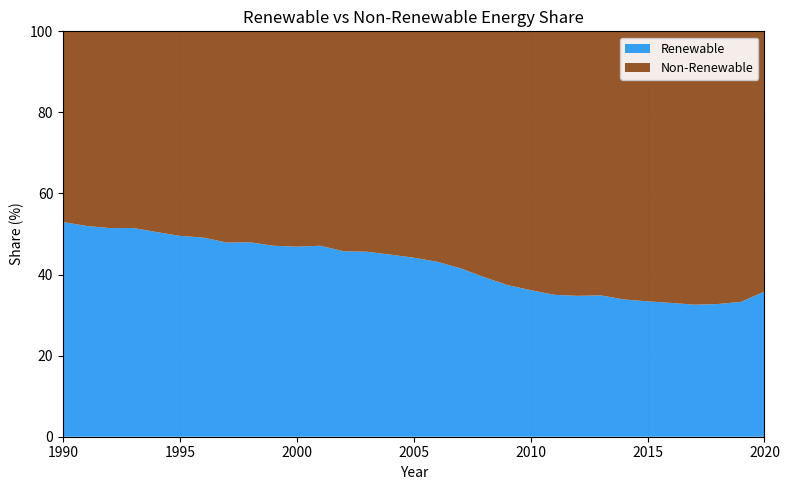

Reading left to right, what are all the values shown in this chart?

Renewable: 53.0	52.0	51.5	51.5	50.5	49.5	49.1	47.9	48.0	47.1	46.9	47.1	45.8	45.6	44.9	44.2	43.2	41.5	39.4	37.4	36.2	35.0	34.8	34.9	33.9	33.4	33.0	32.6	32.7	33.3	35.8
Non-Renewable: 47.0	48.0	48.5	48.5	49.5	50.5	50.9	52.1	52.0	52.9	53.1	52.9	54.2	54.4	55.1	55.8	56.8	58.5	60.6	62.6	63.8	65.0	65.2	65.1	66.2	66.6	67.0	67.4	67.3	66.7	64.2